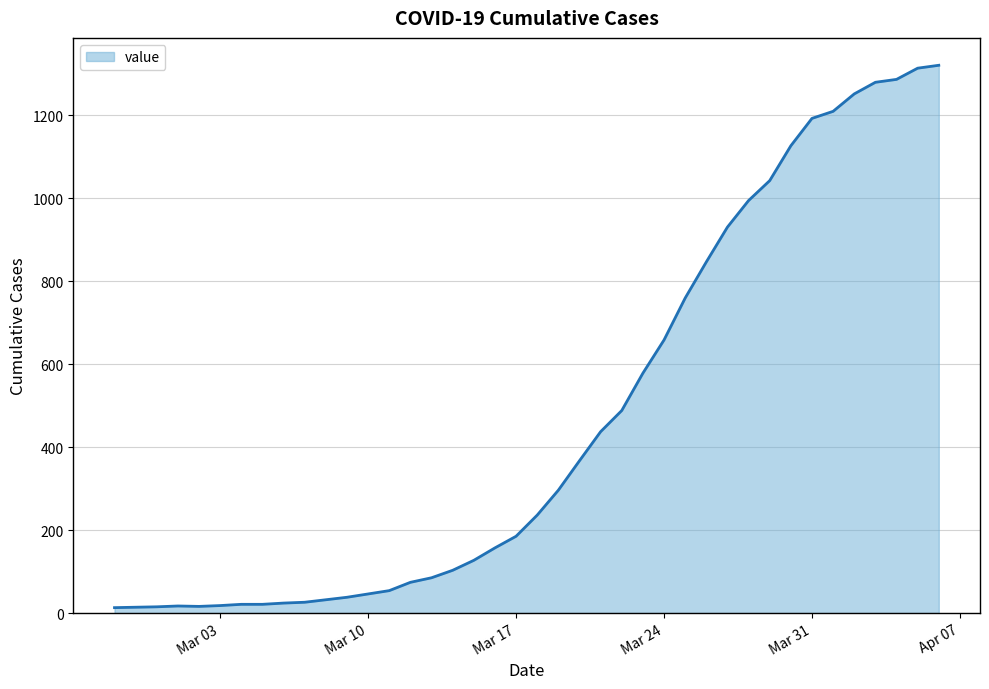

What is the average value?

467